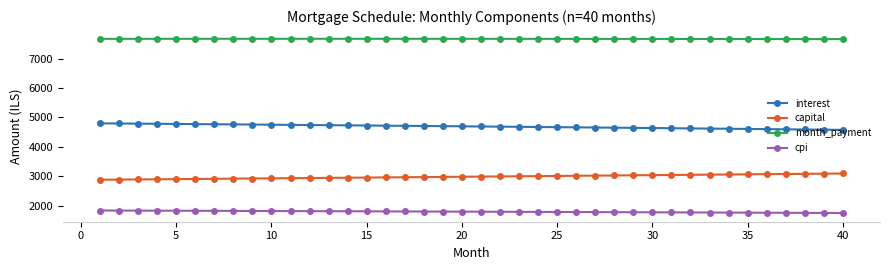

What are all the series names shown in the legend?

interest, capital, month_payment, cpi